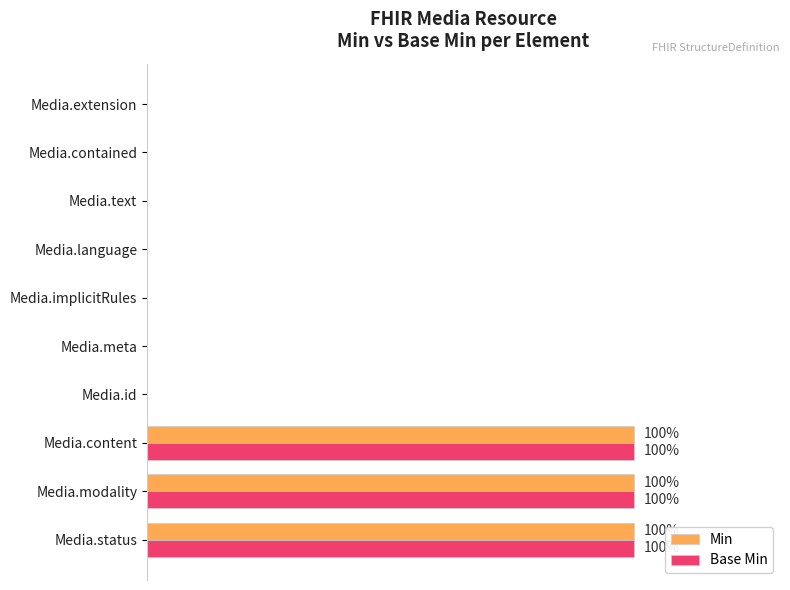

What are all the series names shown in the legend?

Min, Base Min